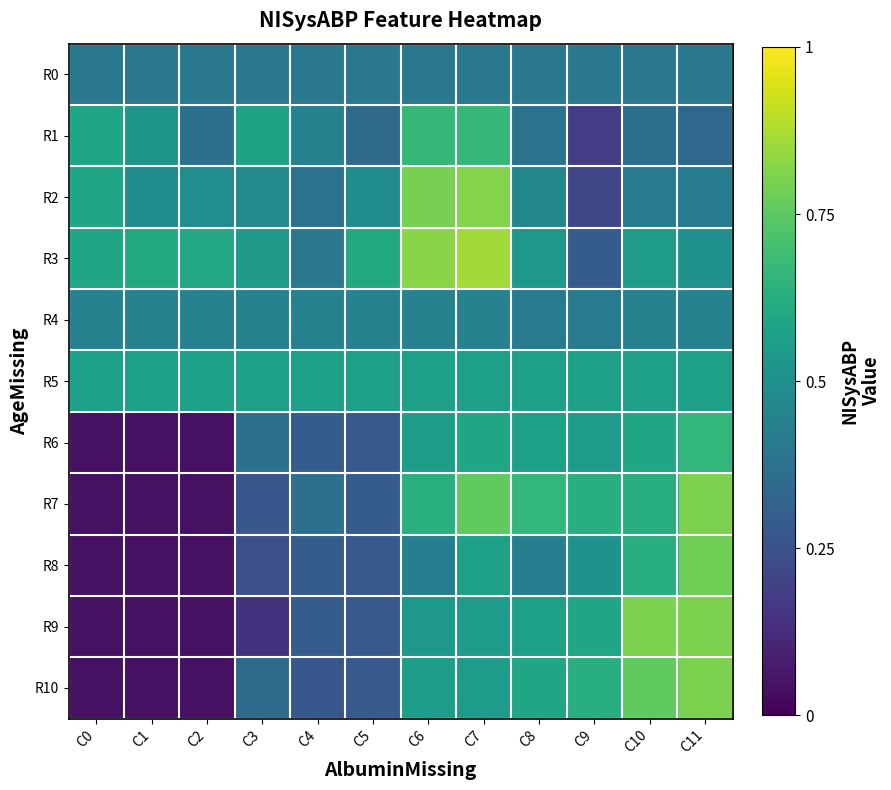

Which category has the lowest value across all series?

C0